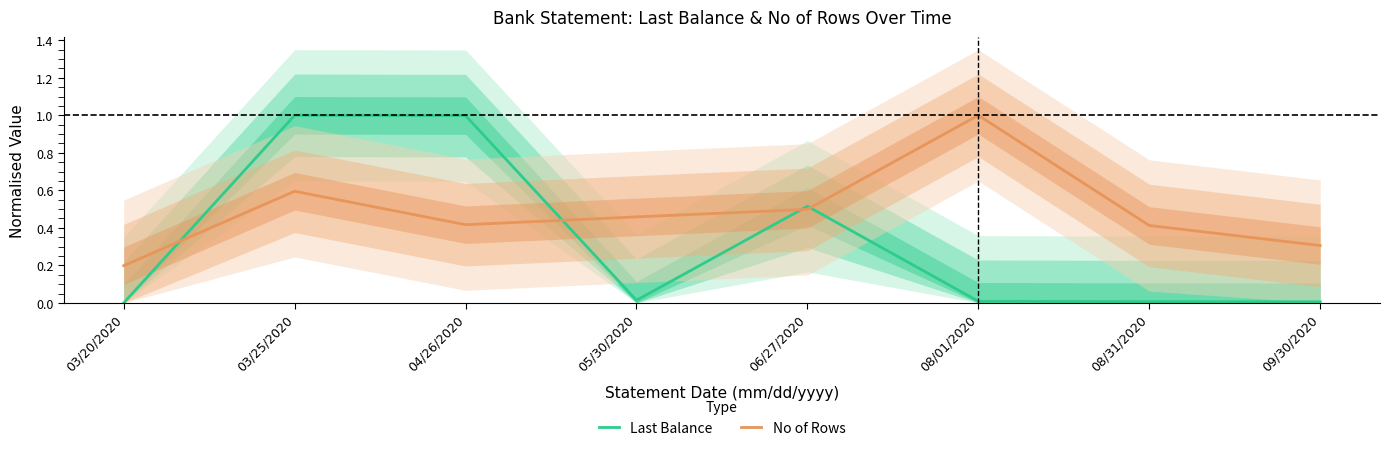

At how many categories does at least one series exceed 0?

8